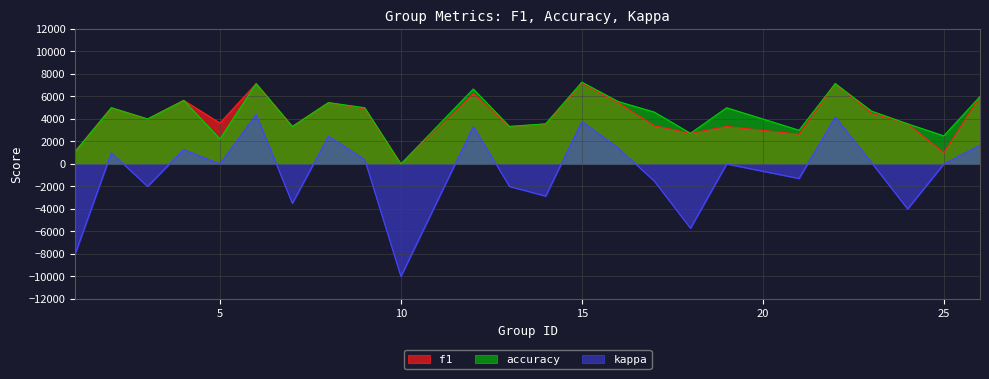

True or false: kappa and f1 intersect in this chart.

False